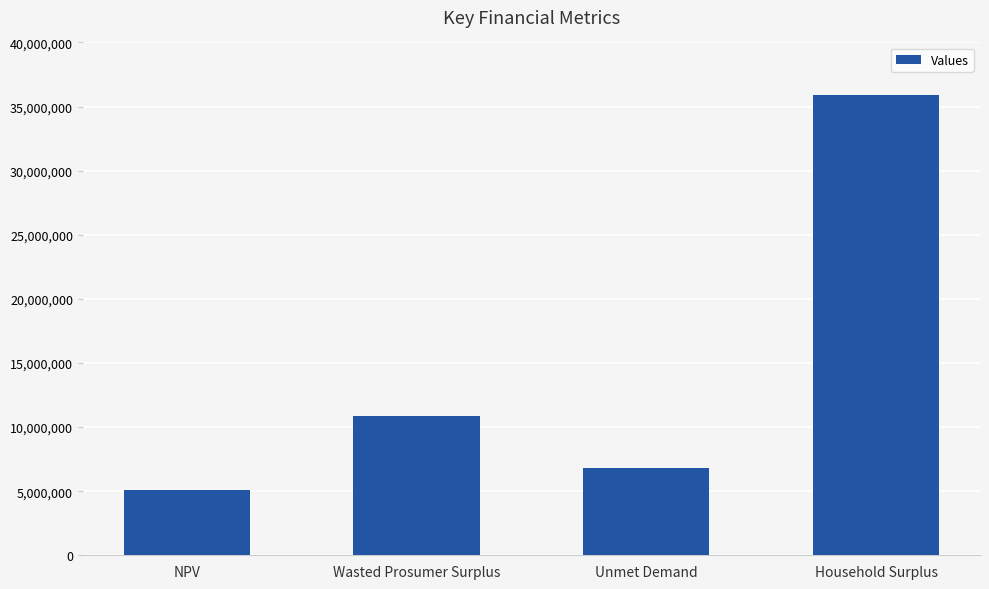

Where is the data nearest to the value 20503822?

Wasted Prosumer Surplus